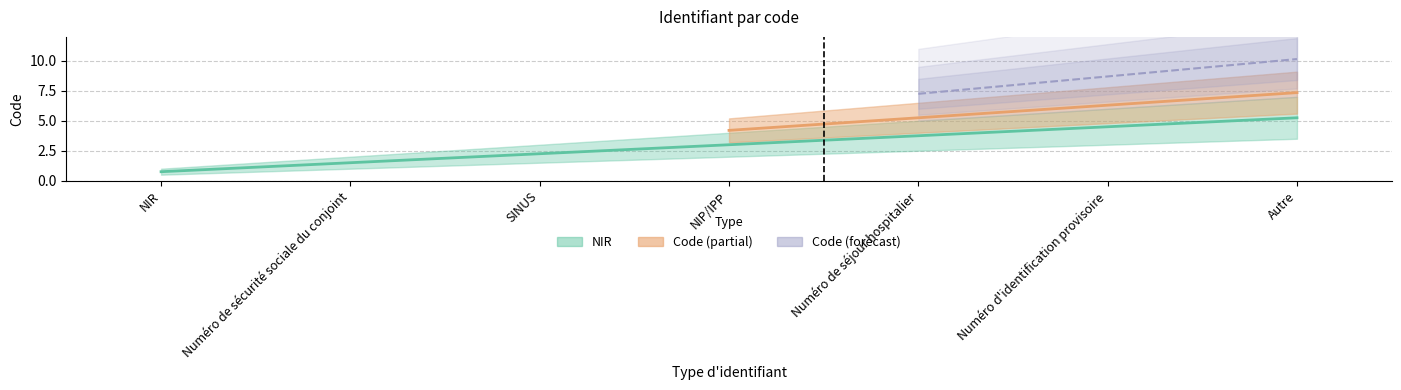

What is the difference between the values at NIR and Numéro de séjour hospitalier?

3.0